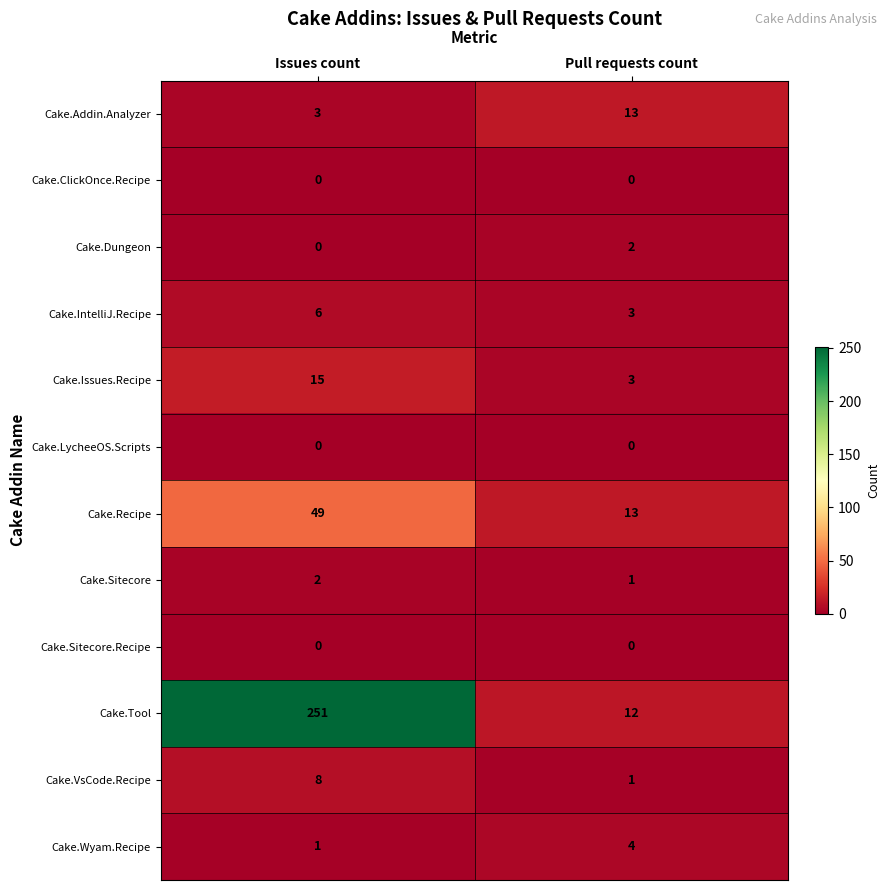

At which category does the chart reach its peak across all series?

Issues count